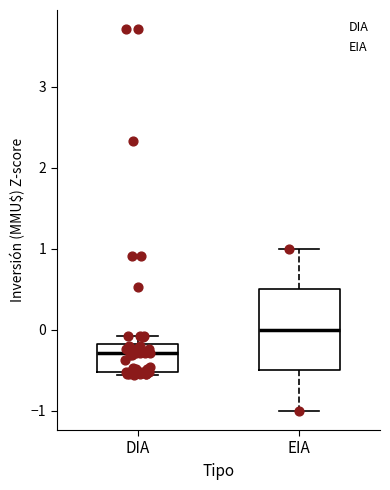

Comparing the boxes themselves (not the whiskers), which one is the tallest?

EIA